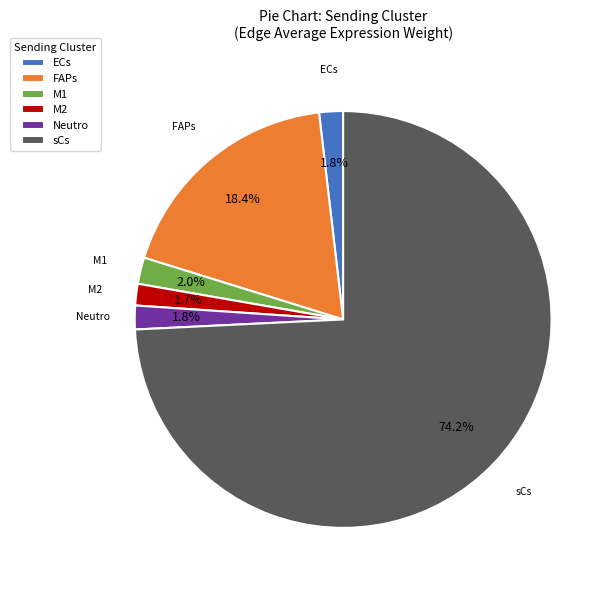

Which slice represents more than half of the pie?

sCs